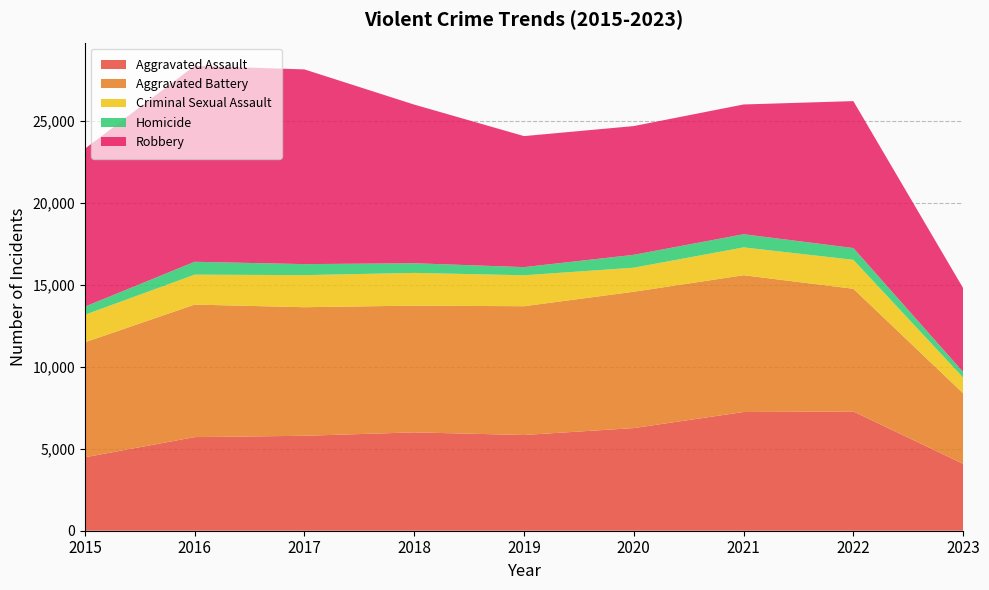

Reading left to right, extract all data points from this chart.

Aggravated Assault: 2015=4480	2016=5712	2017=5793	2018=6001	2019=5841	2020=6263	2021=7243	2022=7277	2023=4082
Aggravated Battery: 2015=7018	2016=8085	2017=7845	2018=7734	2019=7857	2020=8319	2021=8346	2022=7486	2023=4303
Criminal Sexual Assault: 2015=1679	2016=1827	2017=1957	2018=1996	2019=1888	2020=1466	2021=1698	2022=1767	2023=961
Homicide: 2015=496	2016=786	2017=672	2018=589	2019=498	2020=787	2021=804	2022=718	2023=340
Robbery: 2015=9638	2016=11960	2017=11880	2018=9680	2019=7994	2020=7855	2021=7917	2022=8965	2023=5117